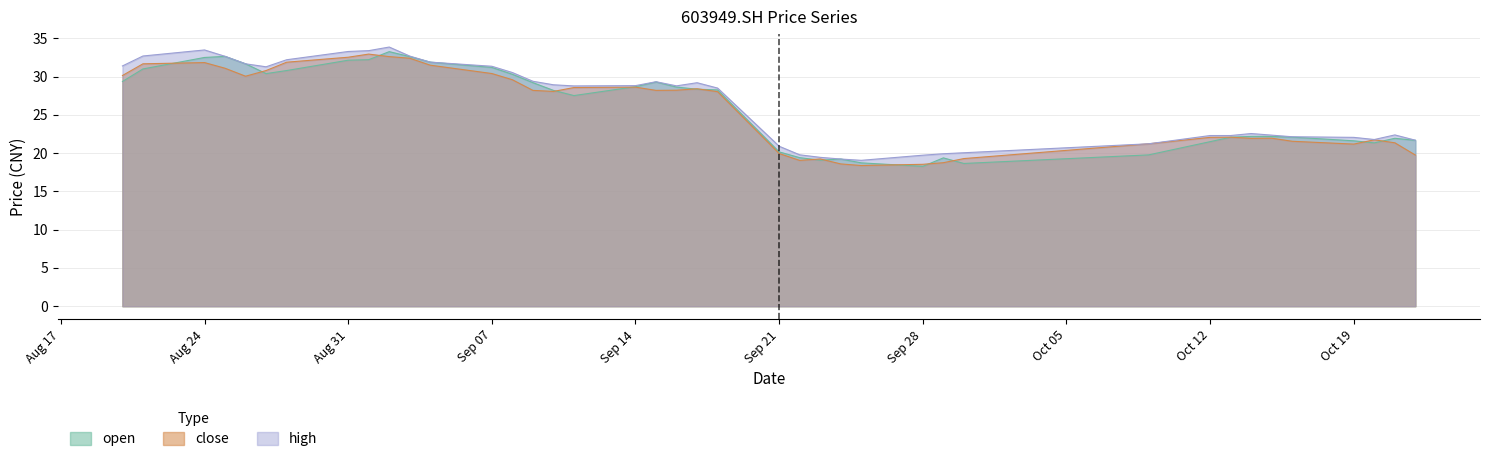

What is the difference between the maximum and minimum values in the close series?

14.6